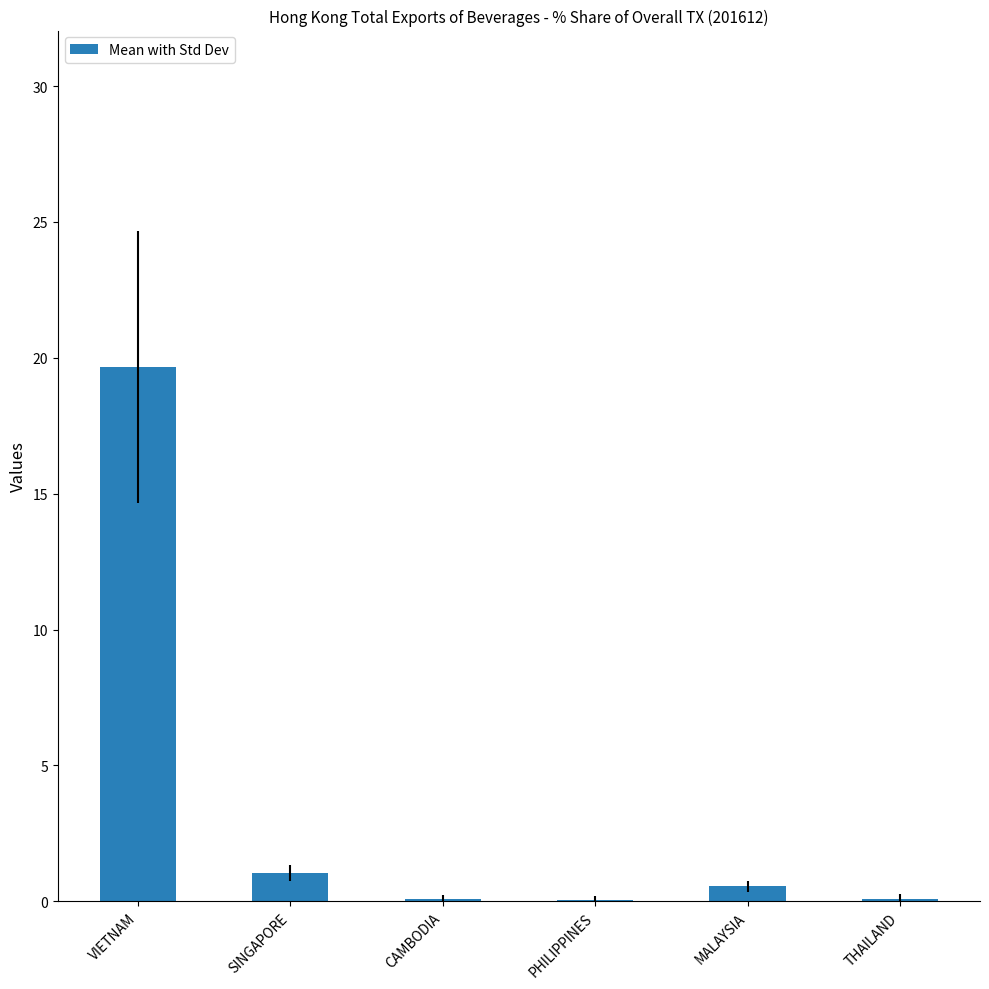

Which has a higher value, VIETNAM or SINGAPORE?

VIETNAM